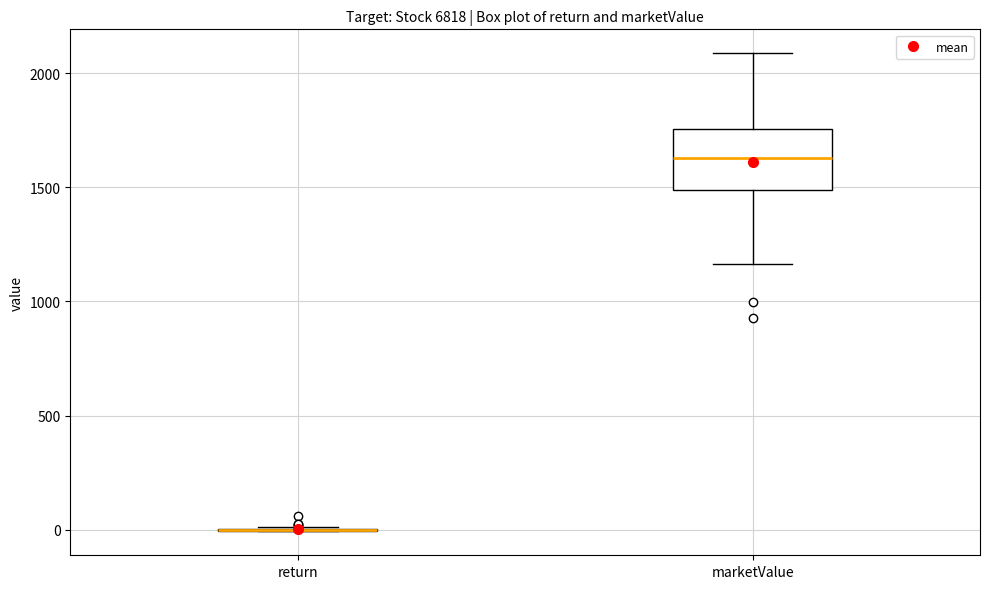

Reading left to right, read every box against the y-axis: the position of its median line, the range the box covers, and the ends of its whiskers. The values are not printed on the chart, so give them approximately, as read against the axis.

return: box collapsed to a line at 0, whiskers 0 to 0
marketValue: median 1650, box 1500 to 1750, whiskers 1150 to 2100